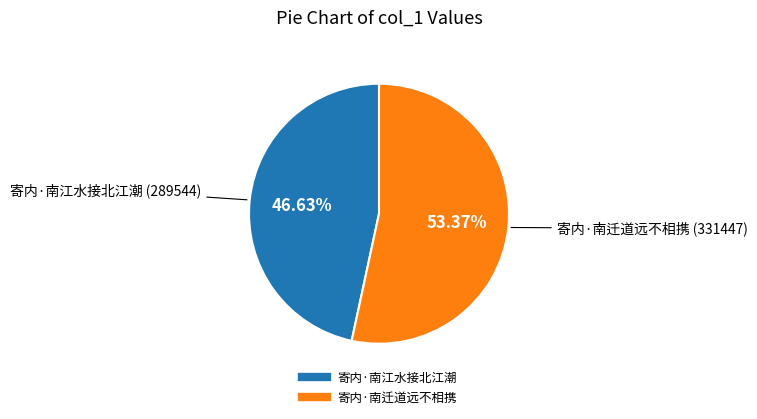

Which has a higher value, 寄内·南迁道远不相携 or 寄内·南江水接北江潮?

寄内·南迁道远不相携